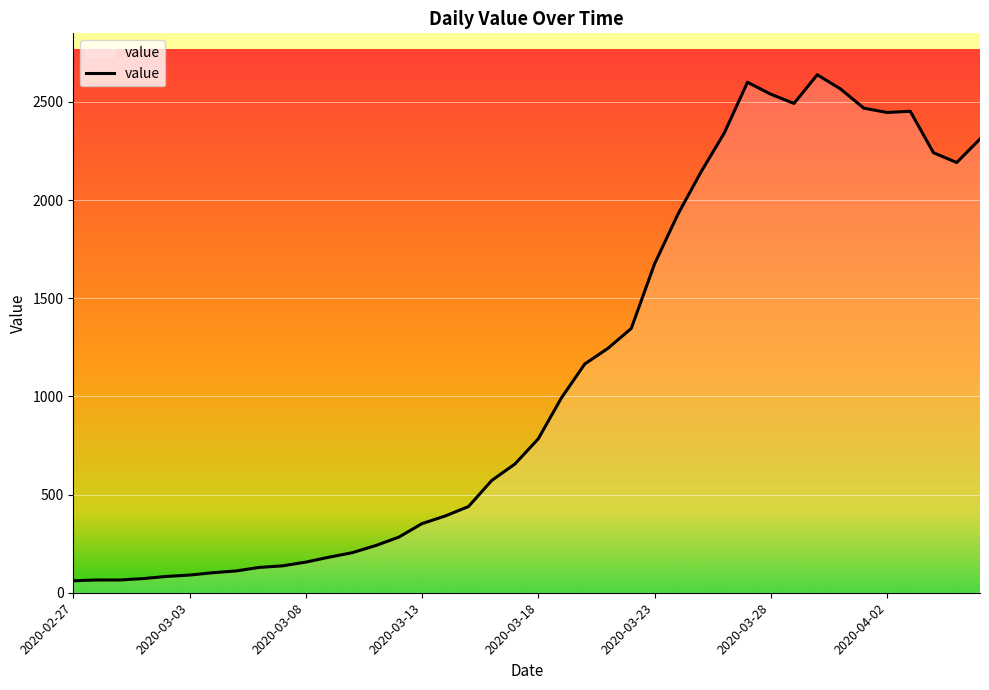

What is the maximum value shown in the chart?

2638